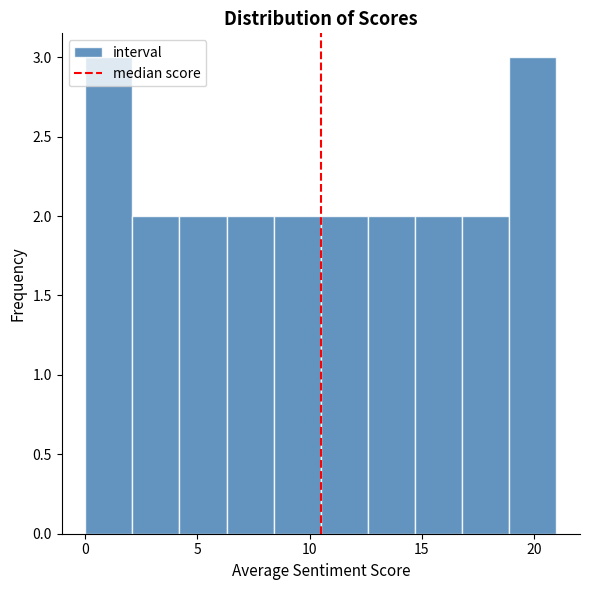

How tall is the bar that spans 16.8 to 18.9 on the x-axis? Neither the bar edges nor the heights are printed on the chart, so give them approximately, as read against the axes.

2